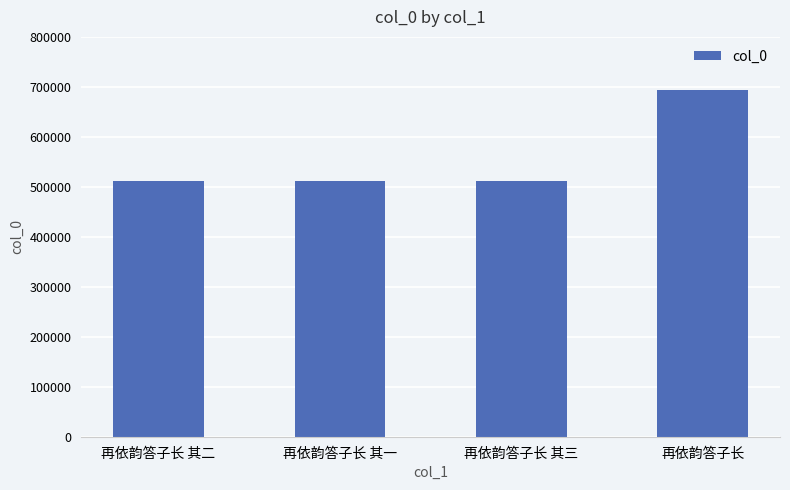

True or false: the data shows 111959 at 再依韵答子长 其一.

False